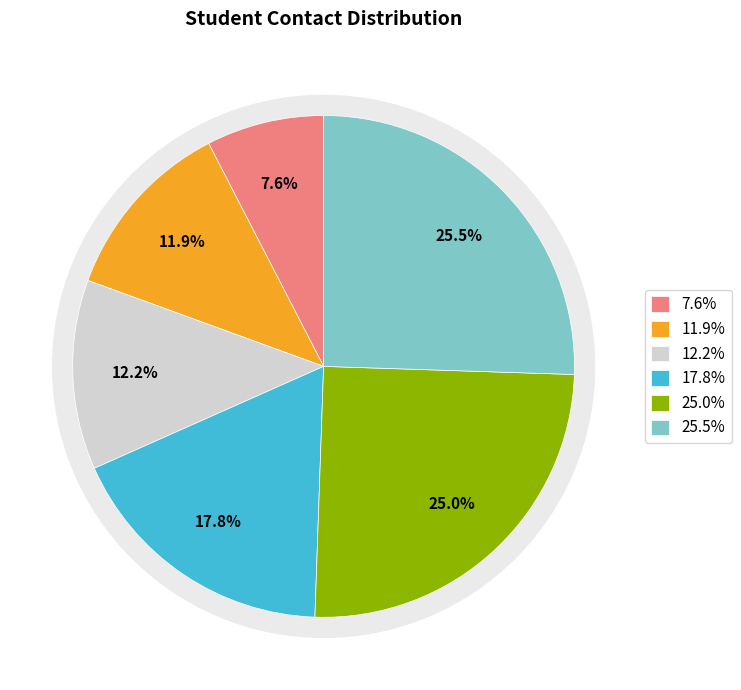

To the nearest percent, what is the combined percentage of suvasmini mahakud and suryasnata mohapatra?

37%